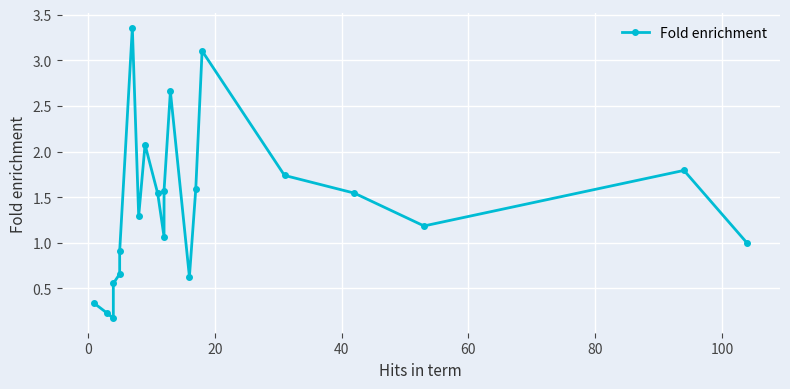

How many lines are shown in the chart?

1